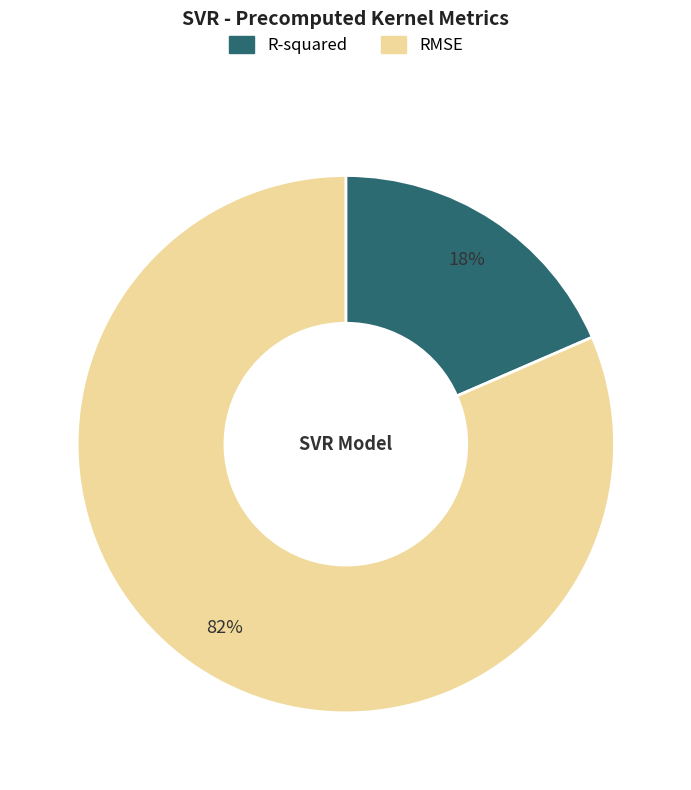

To the nearest percent, what percentage of the pie is RMSE?

82%